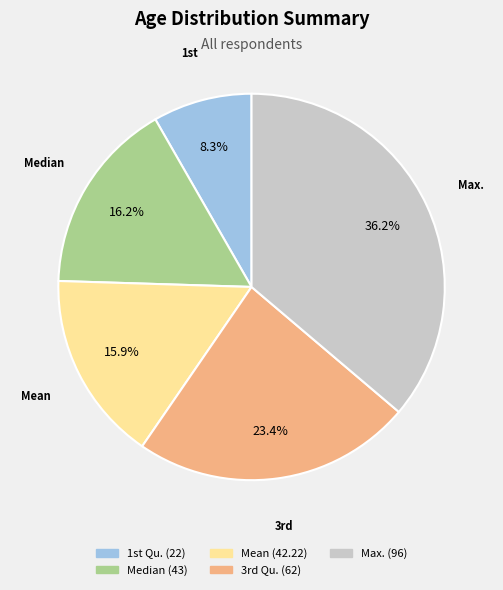

Approximately how many times larger is the value at Median (43) compared to Mean (42.22)?

1.0